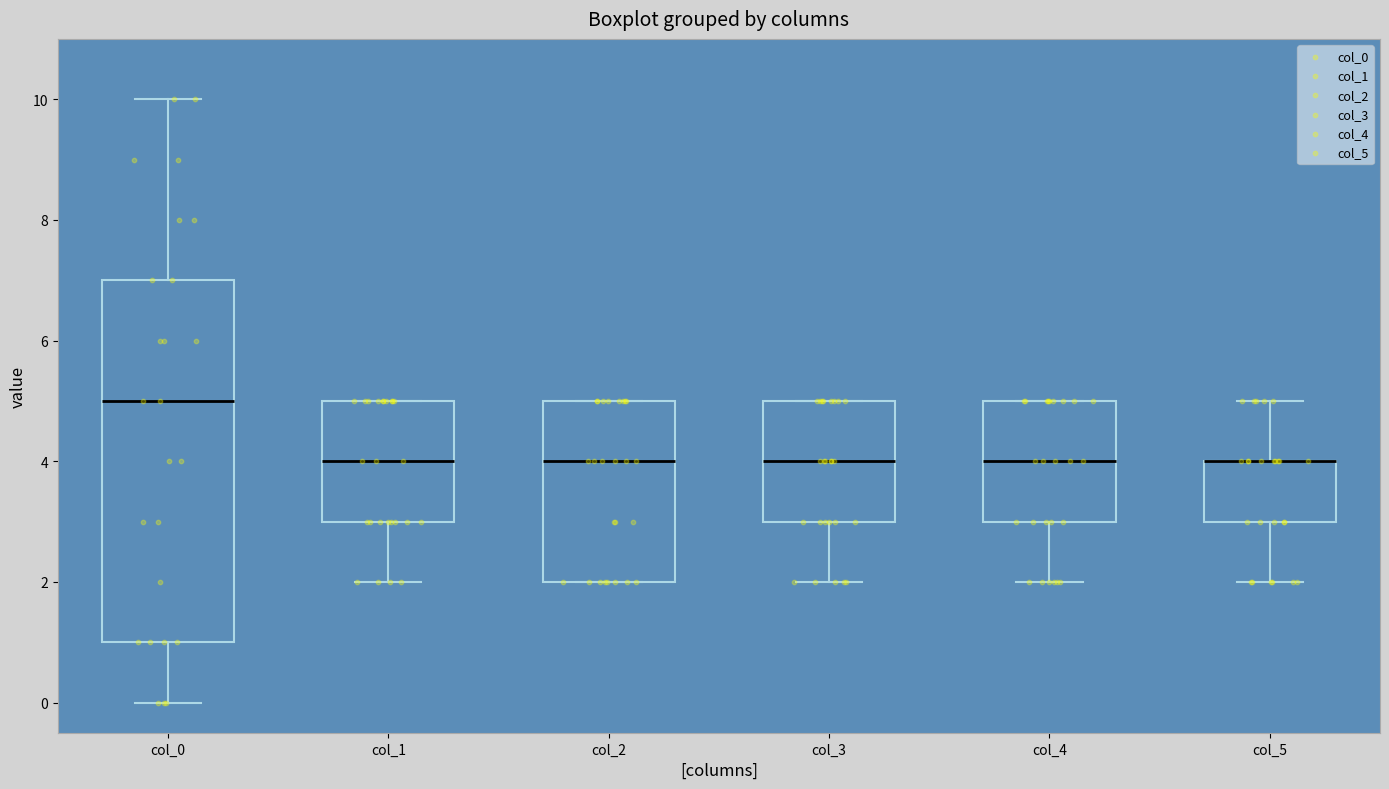

Where is the upper edge of the box for col_3 on the y-axis? The values are not printed on the chart, so give them approximately, as read against the axis.

5